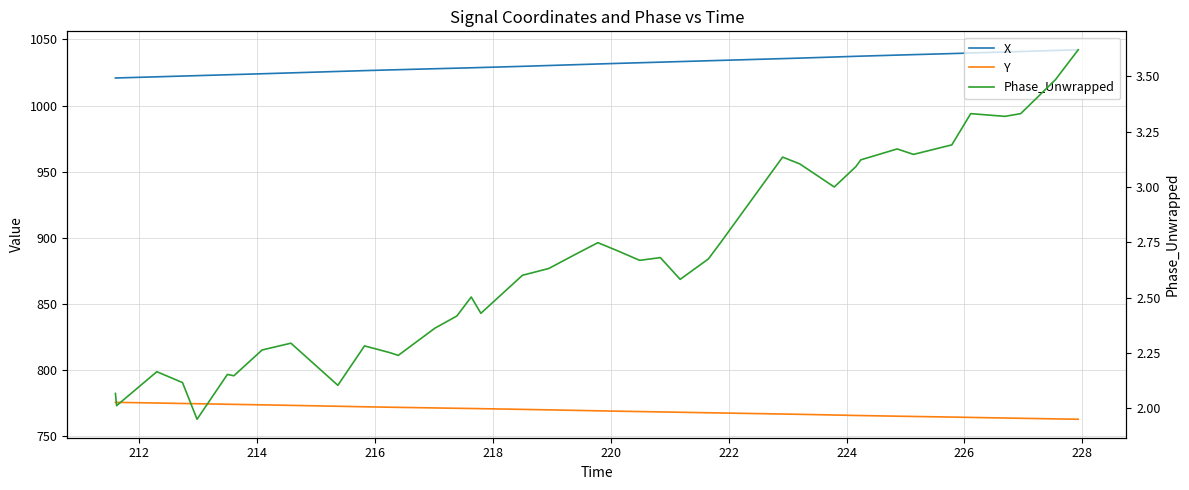

True or false: Phase_Unwrapped and X cross at least once.

False